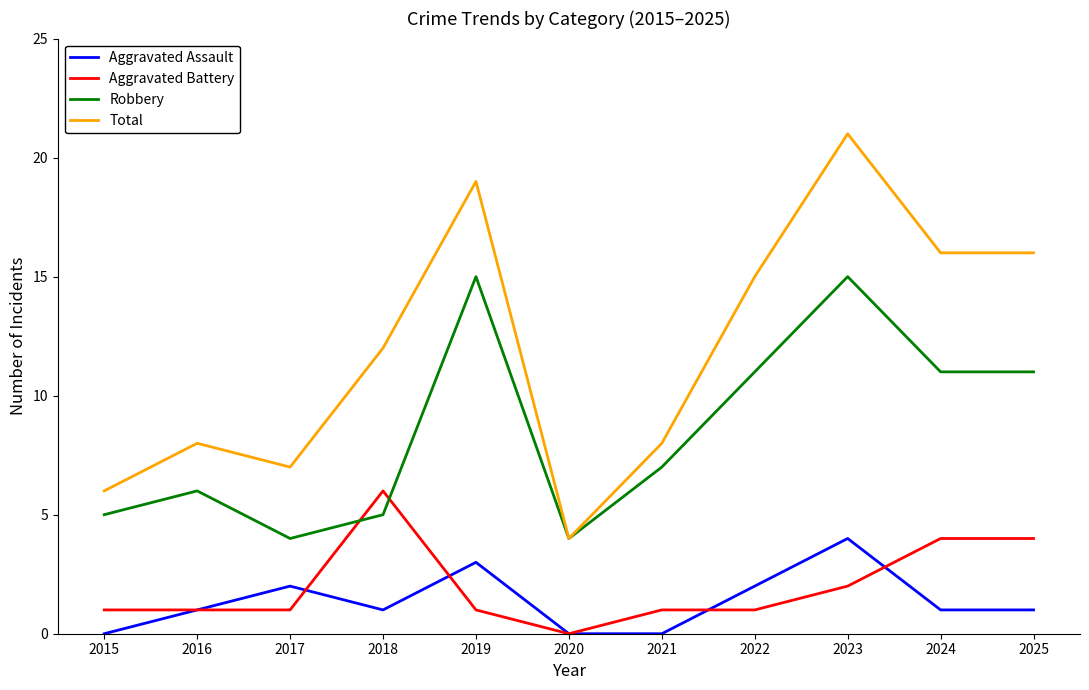

At 2017, list the series in order from smallest to largest.

Aggravated Battery, Aggravated Assault, Robbery, Total